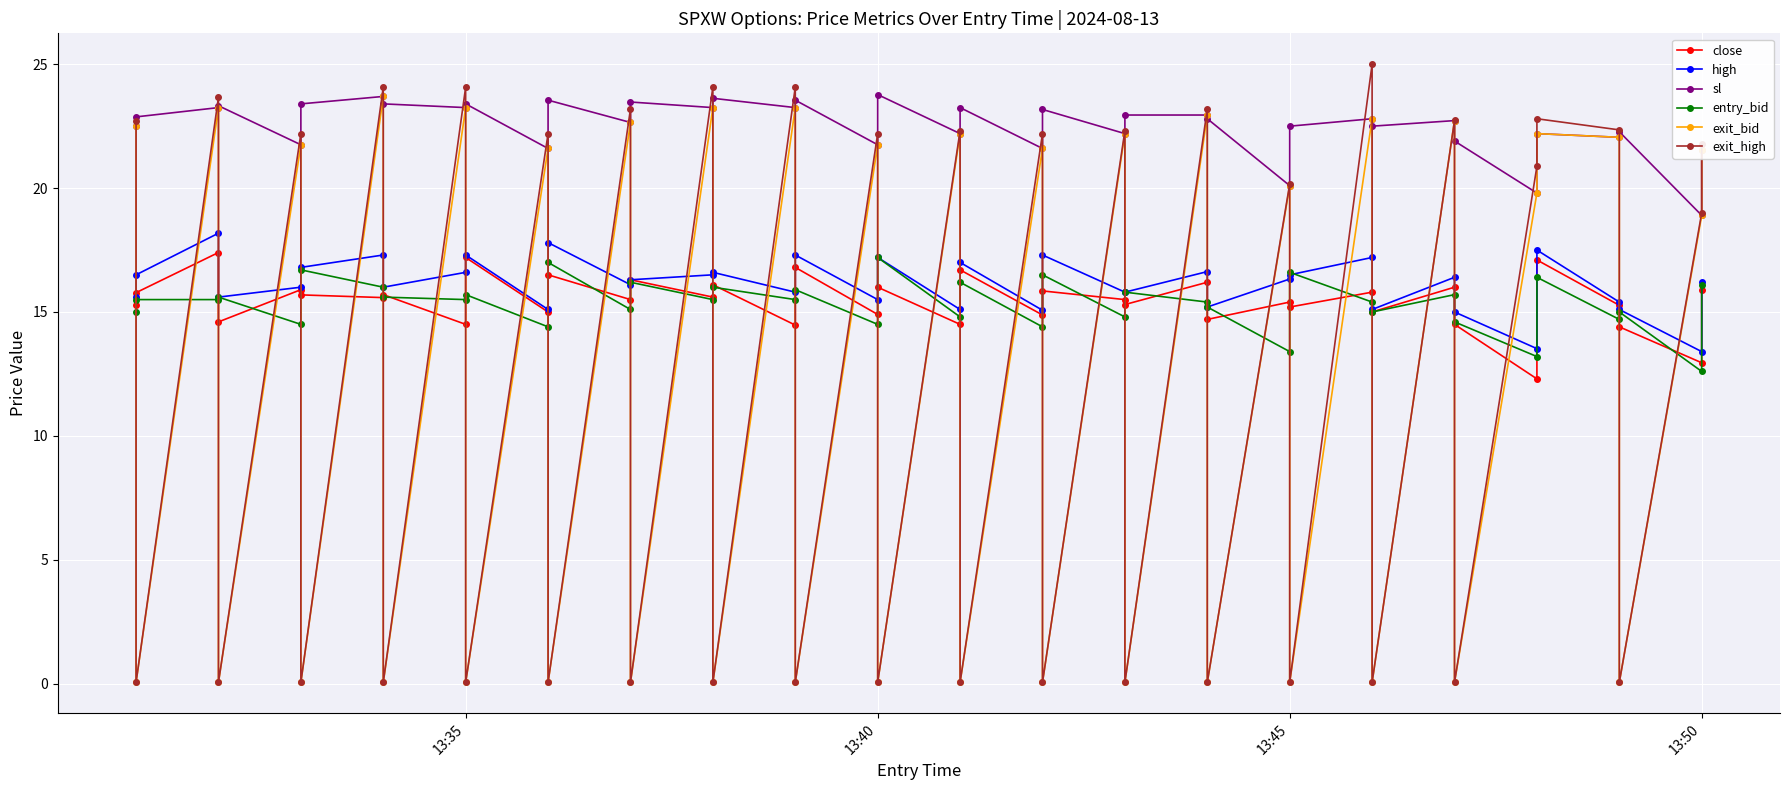

How many categories are shown in the chart?

40